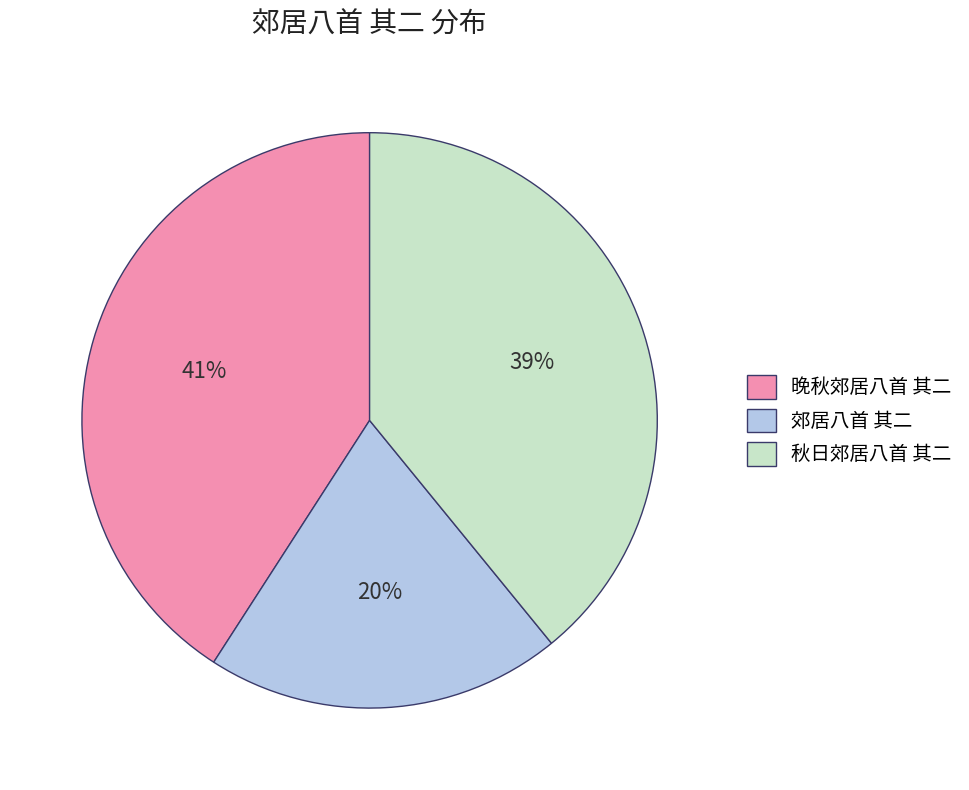

To the nearest percent, what is the difference between the largest and smallest slice percentages?

21%